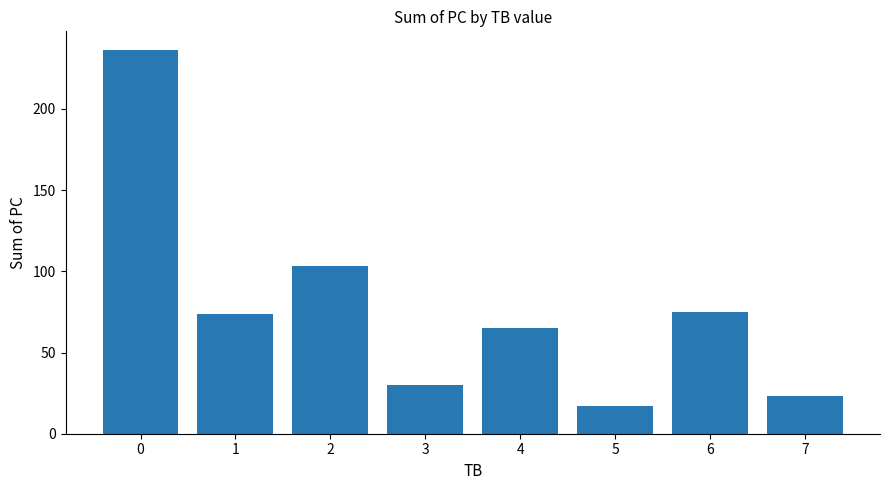

What is the maximum value shown in the chart?

236